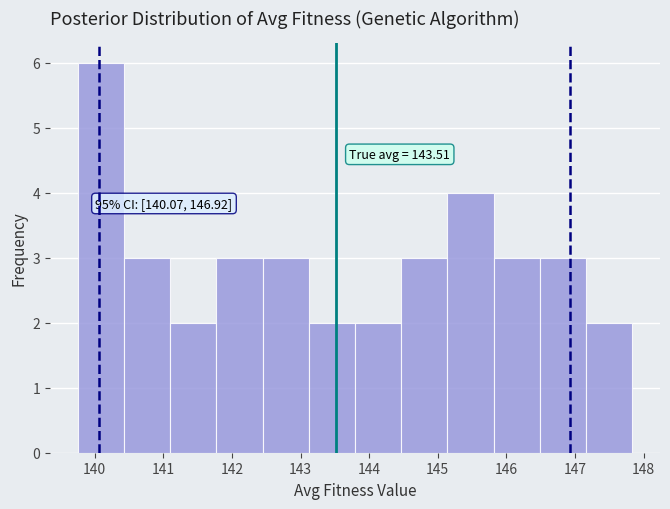

Which range on the x-axis has the tallest bar?

139.8 to 140.4